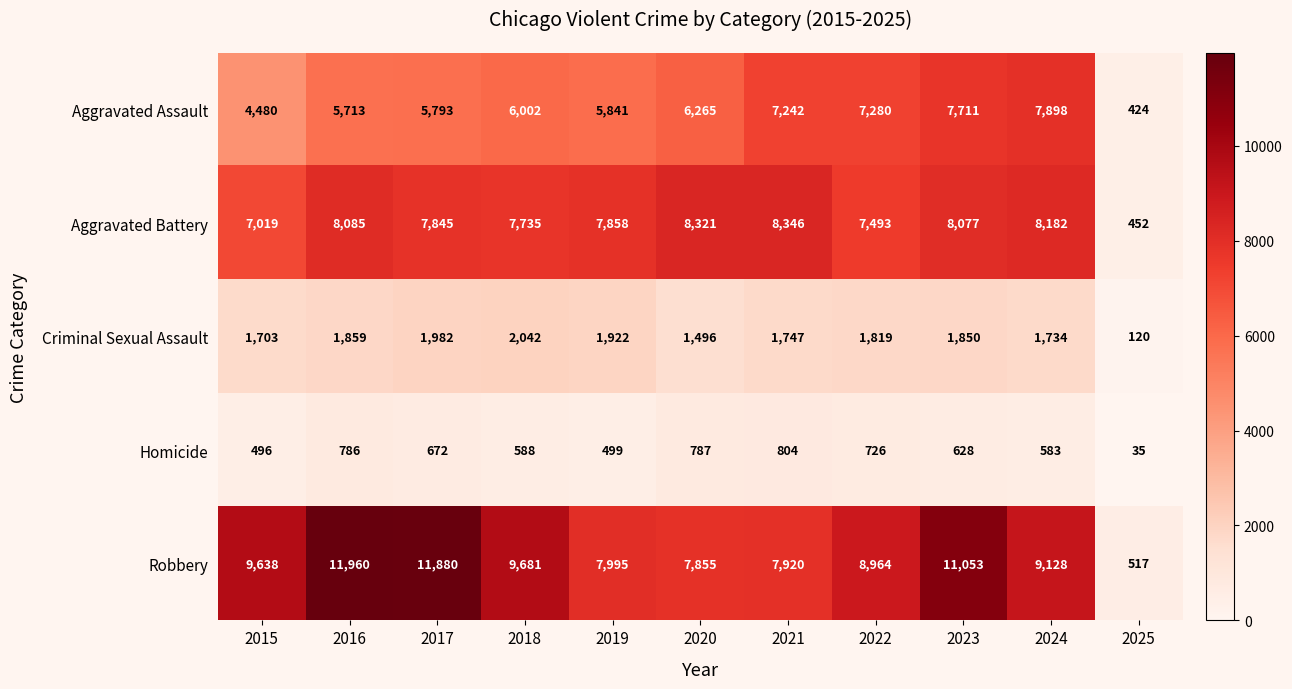

What is the greatest value displayed?

11960